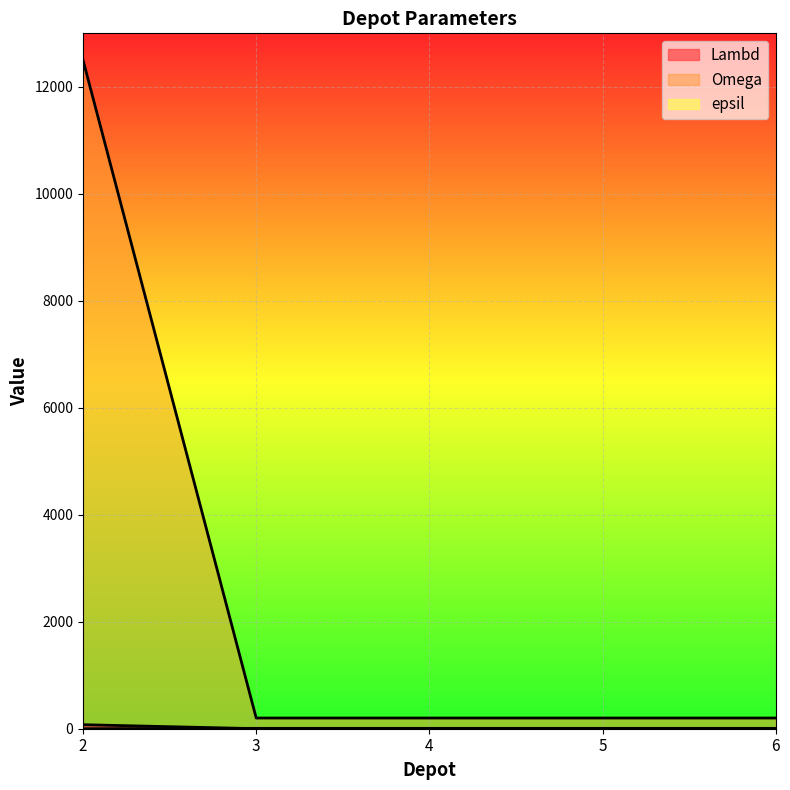

What is the spread (max minus min) of values at 2?

12500